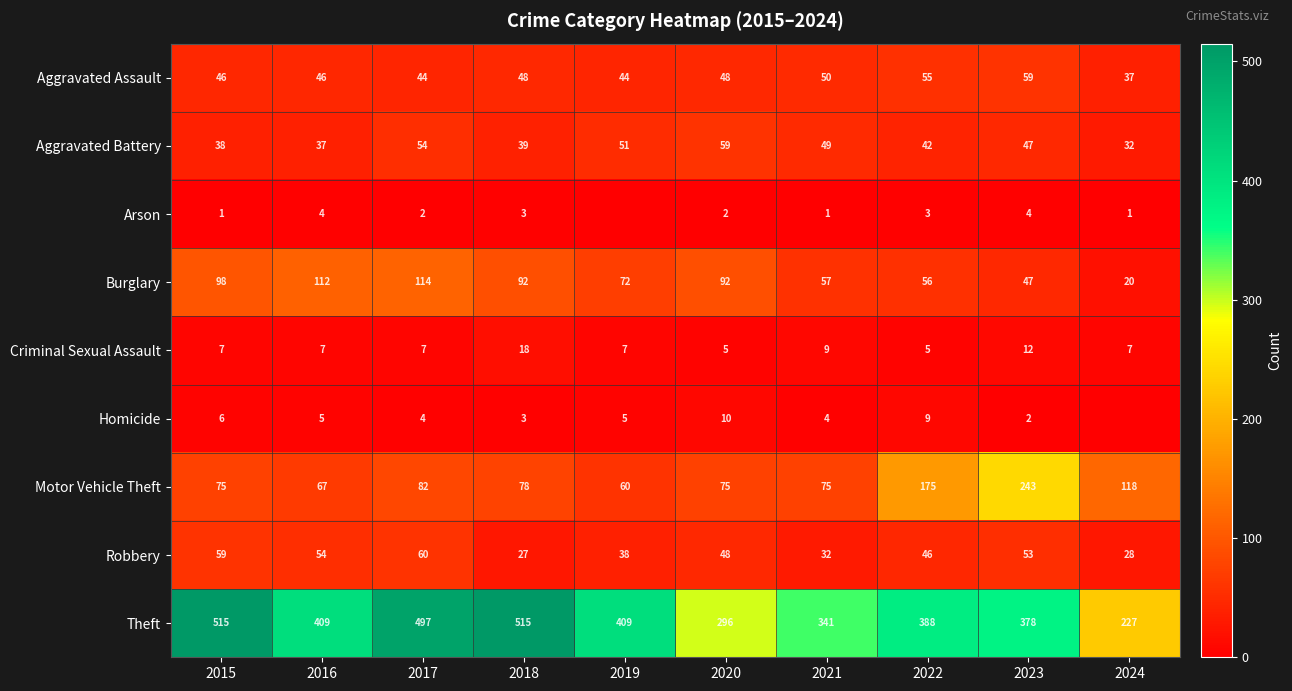

What is the highest value of the Criminal Sexual Assault series?

18